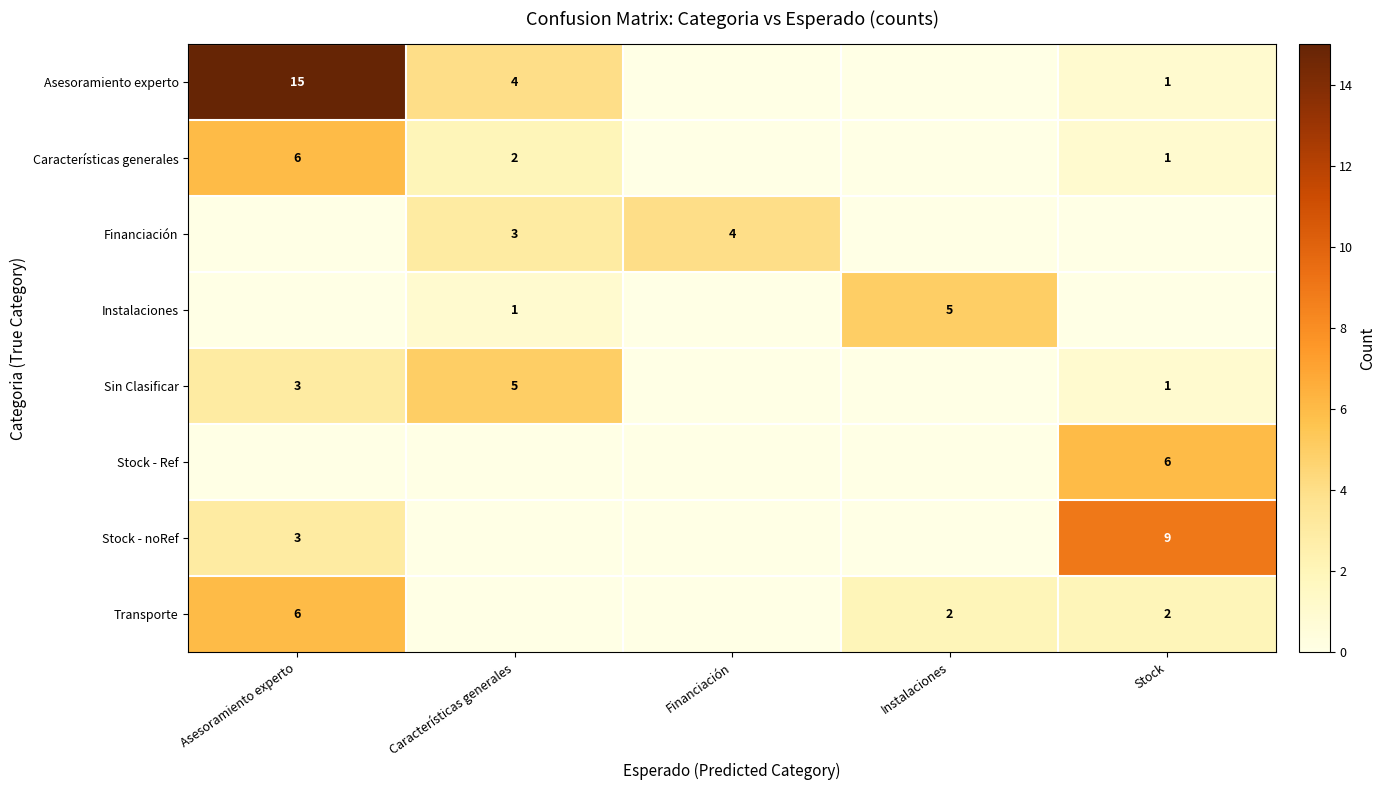

At which category is the sum across all series the highest?

Asesoramiento experto